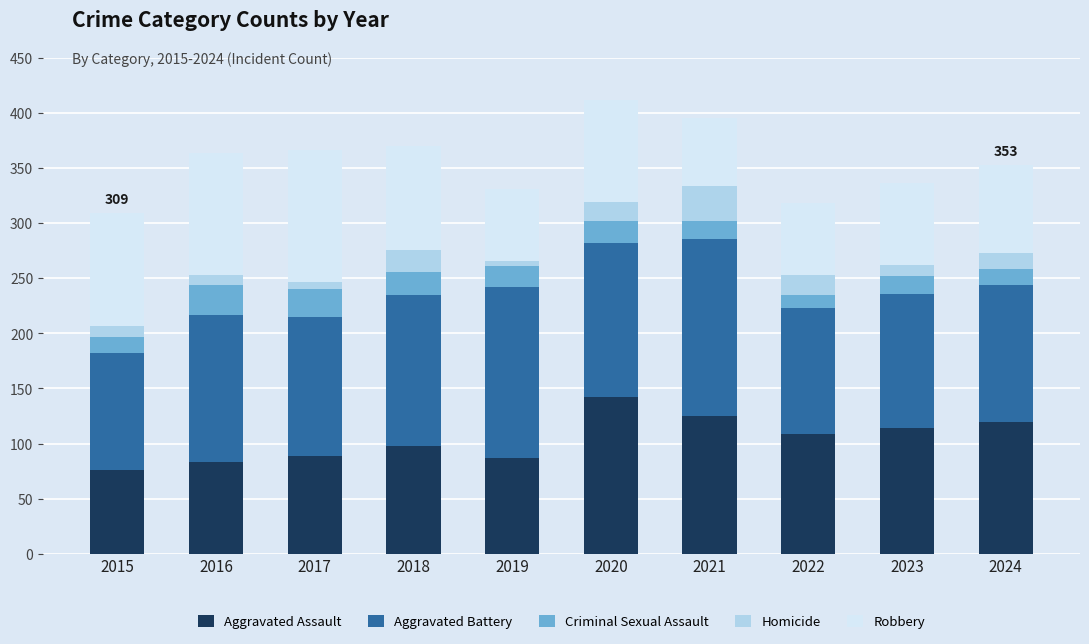

Where does the Aggravated Assault series first go above 109?

2020